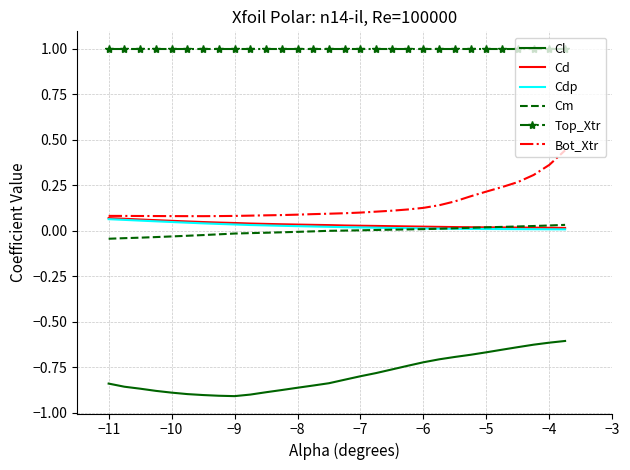

What is the lowest value of the Top_Xtr series?

1.0